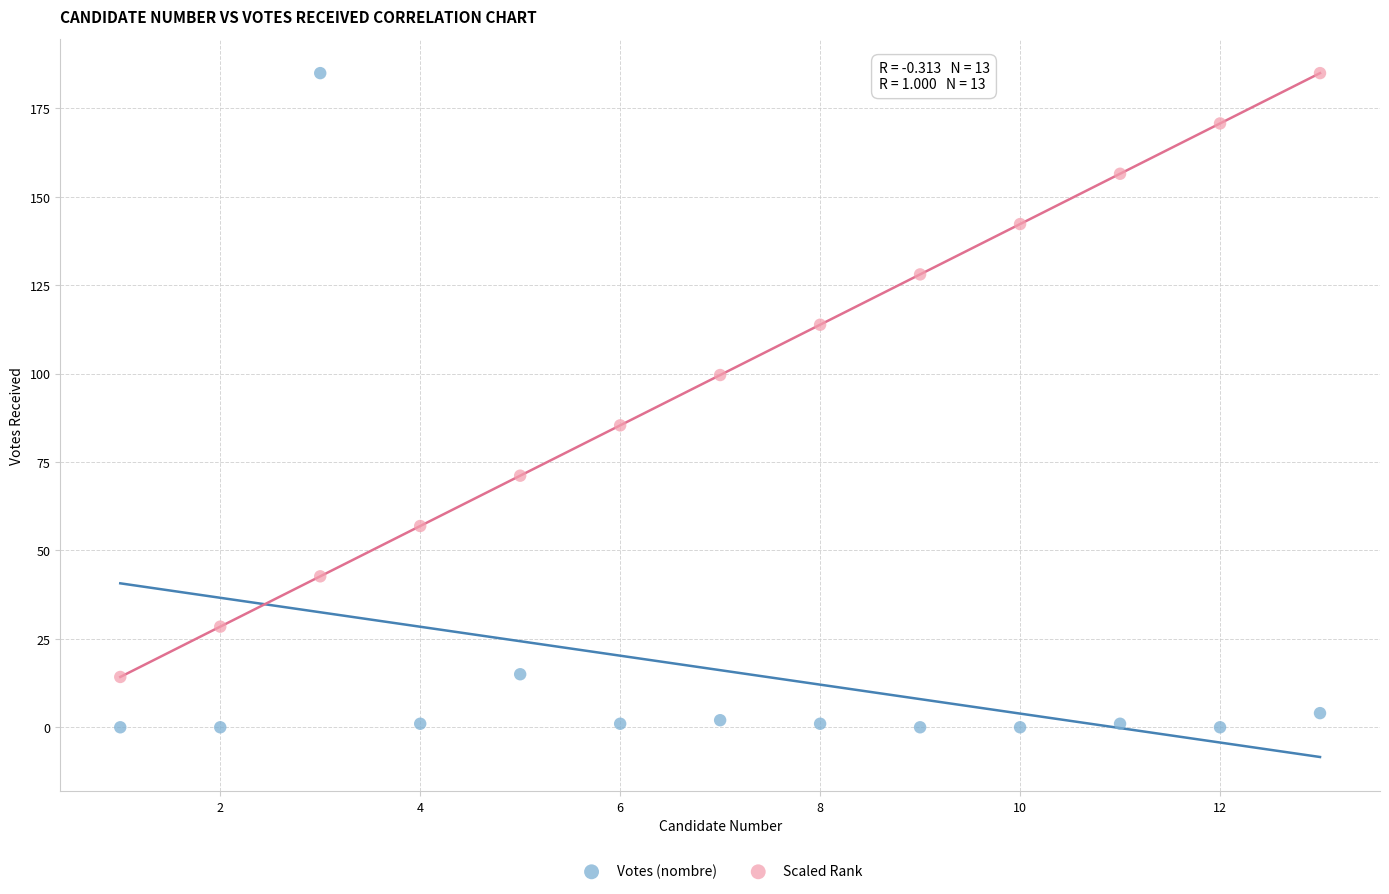

Across all data points, what is the range of X values (max minus min)?

12.0